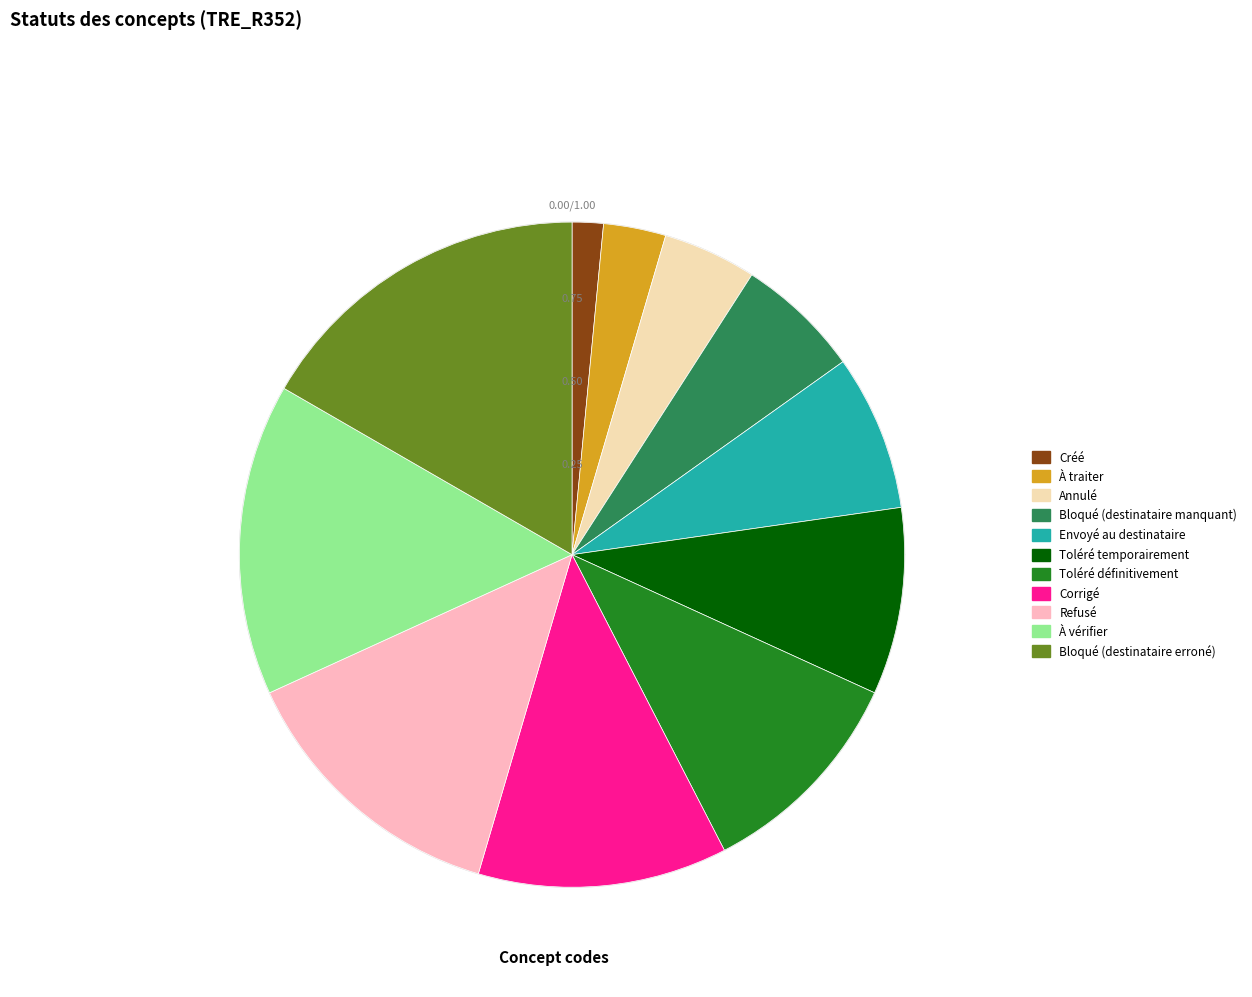

To the nearest percent, what is the combined percentage of À traiter and Refusé?

17%